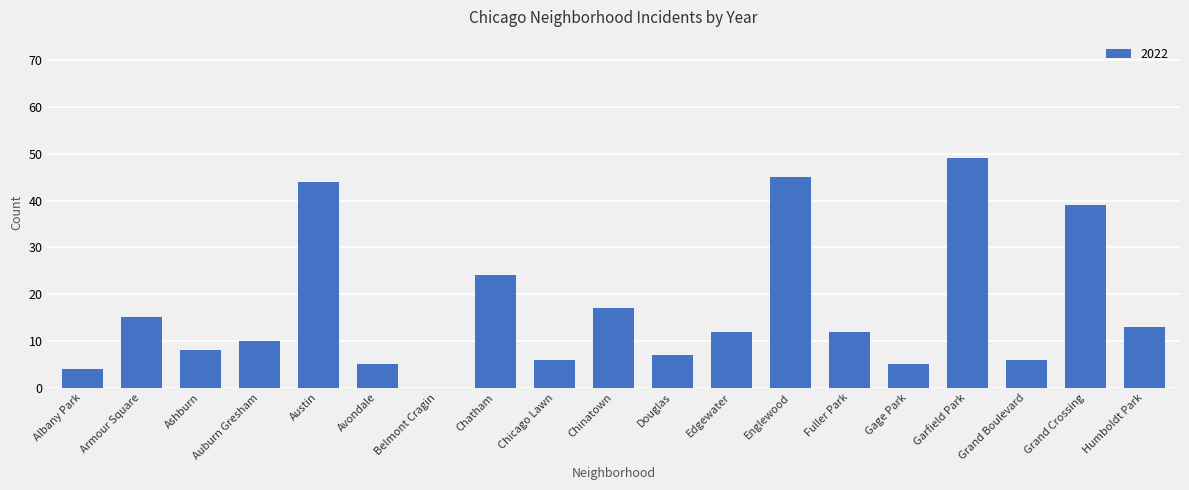

What is the ratio of the value at Grand Crossing to the value at Auburn Gresham?

3.9